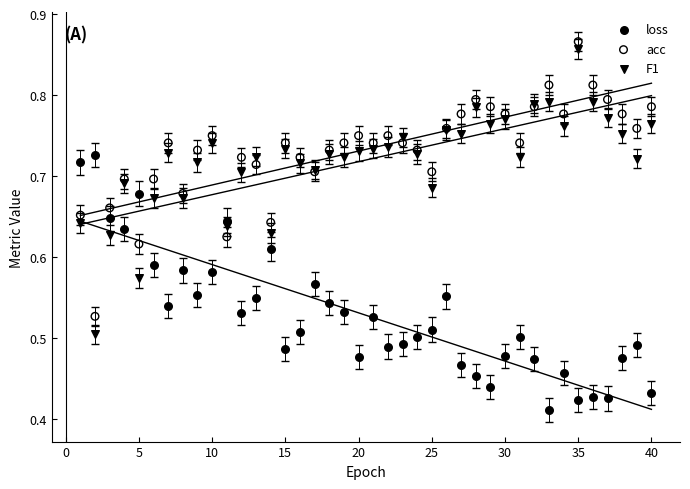

What is the X range (max minus min) for the scatter plot?

39.0